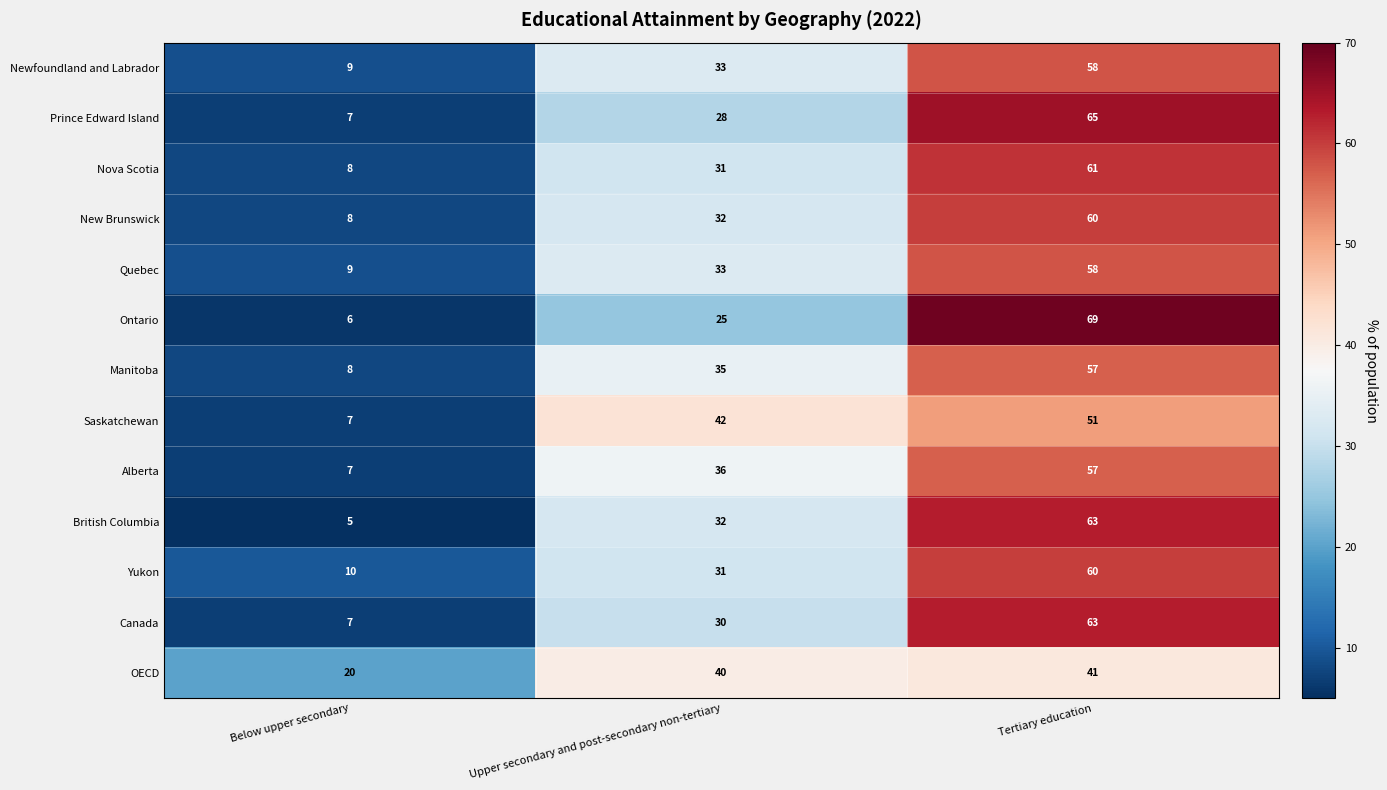

Where is Alberta nearest to the value 32?

Upper secondary and post-secondary non-tertiary